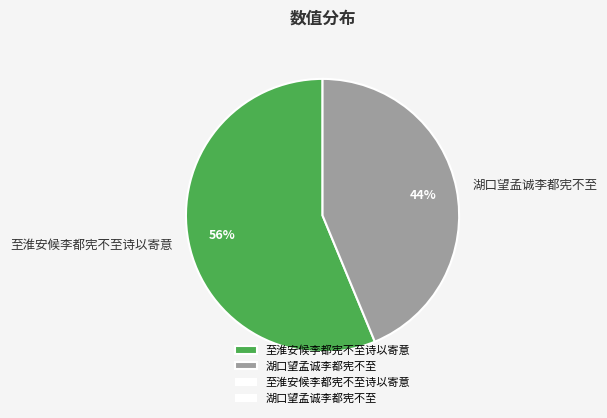

Which category has the biggest portion of the pie?

至淮安候李都宪不至诗以寄意